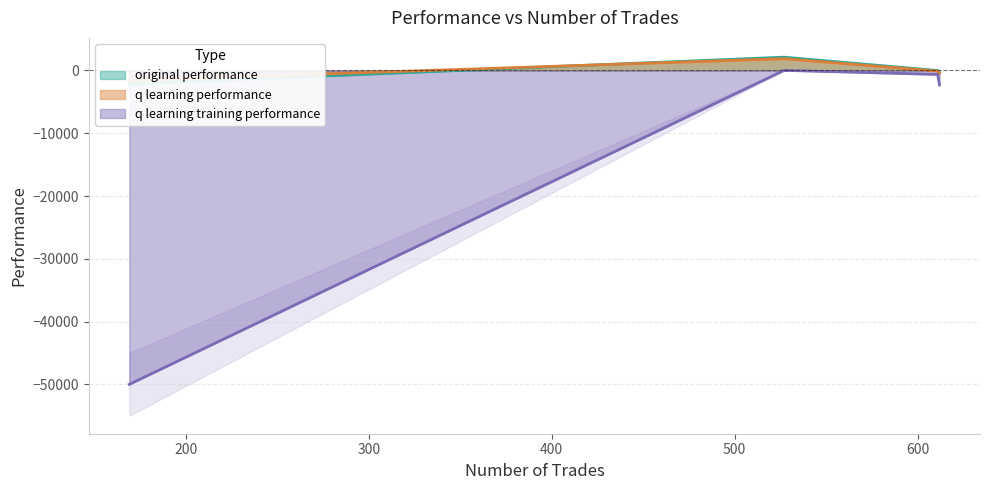

How many negative values does the original performance series have?

3